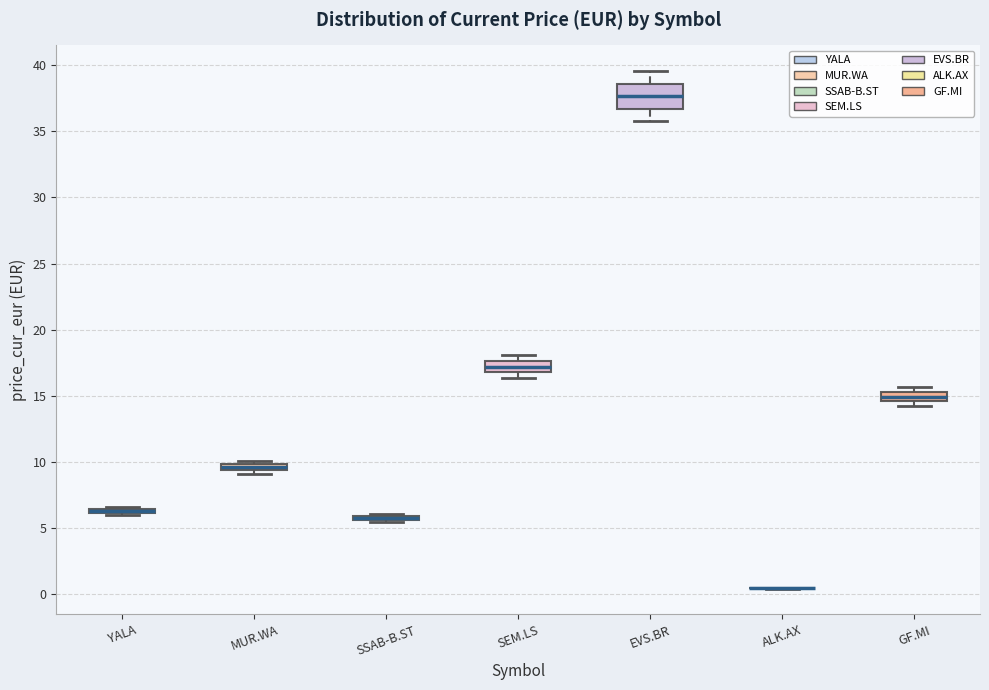

Where is the upper edge of the box for SSAB-B.ST on the y-axis? The values are not printed on the chart, so give them approximately, as read against the axis.

6.0